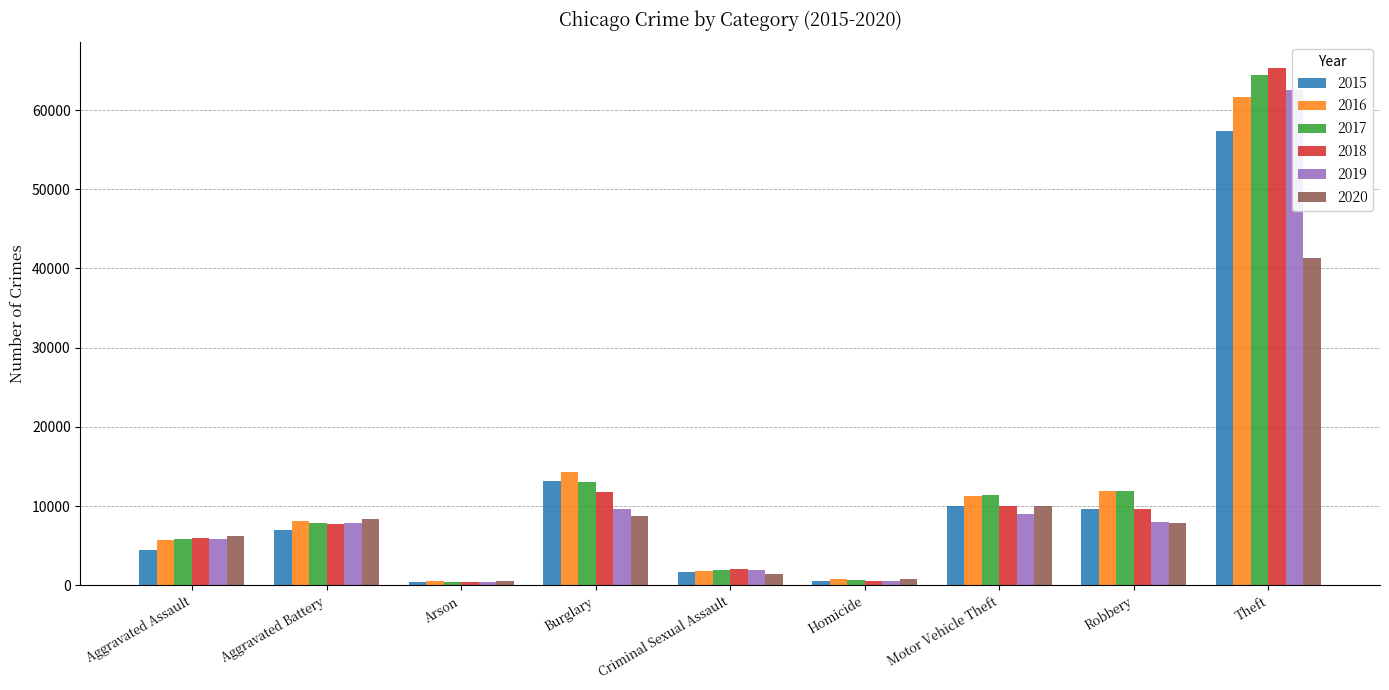

Which has a higher value, Arson or Aggravated Battery?

Aggravated Battery